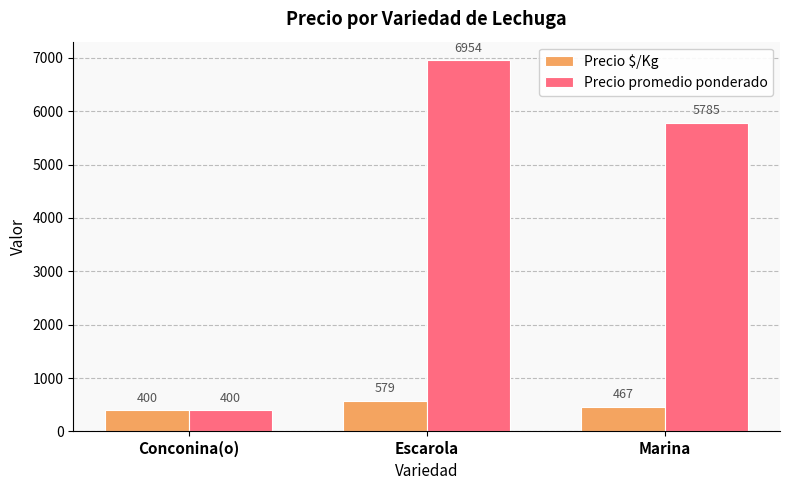

At how many categories does at least one series exceed 4432?

2